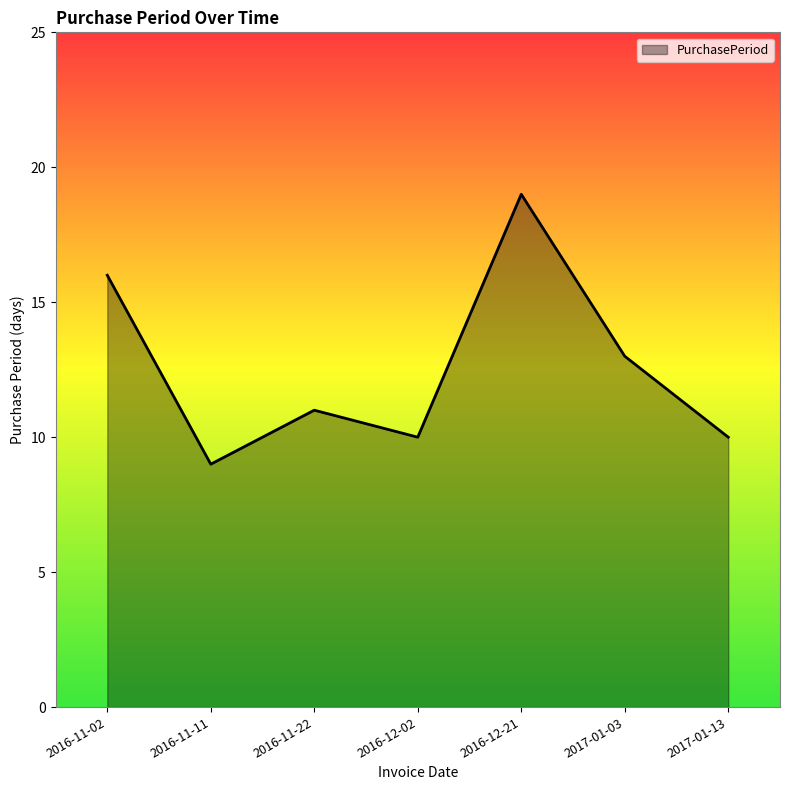

Is it true that the value at 2016-11-02 is 16?

True